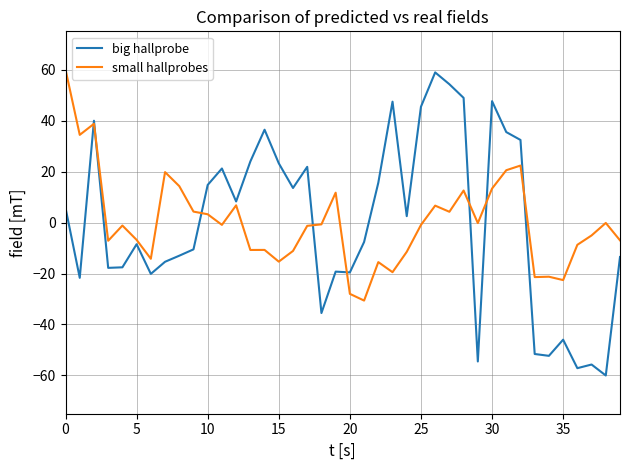

Which series has the widest spread of values?

big hallprobe